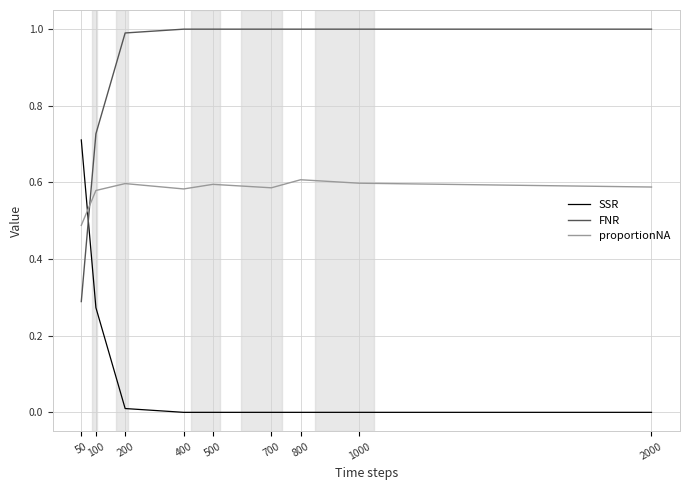

What is the maximum value shown in the chart?

1.0